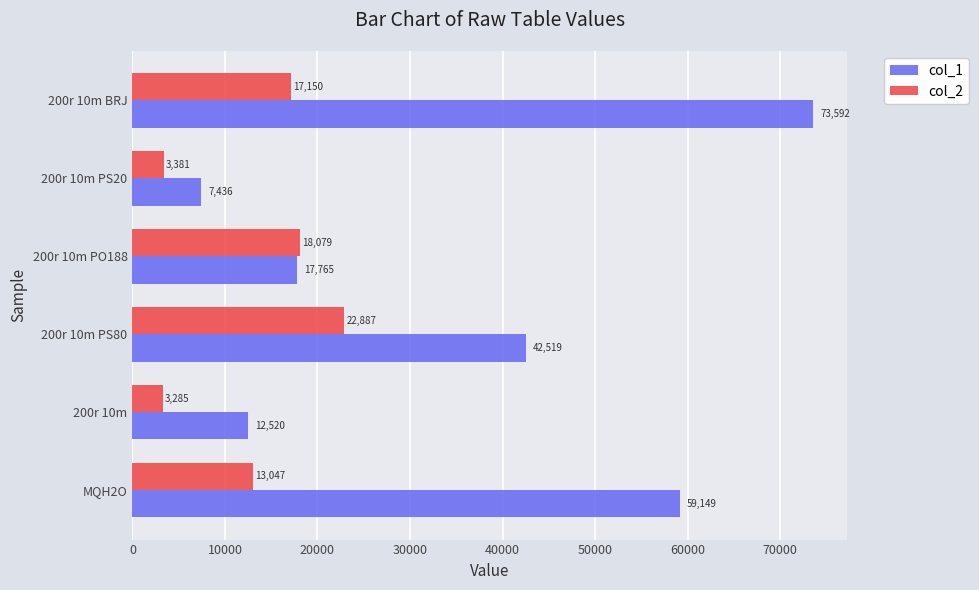

True or false: col_2 has a value of 17150.3 at 200r 10m BRJ.

True